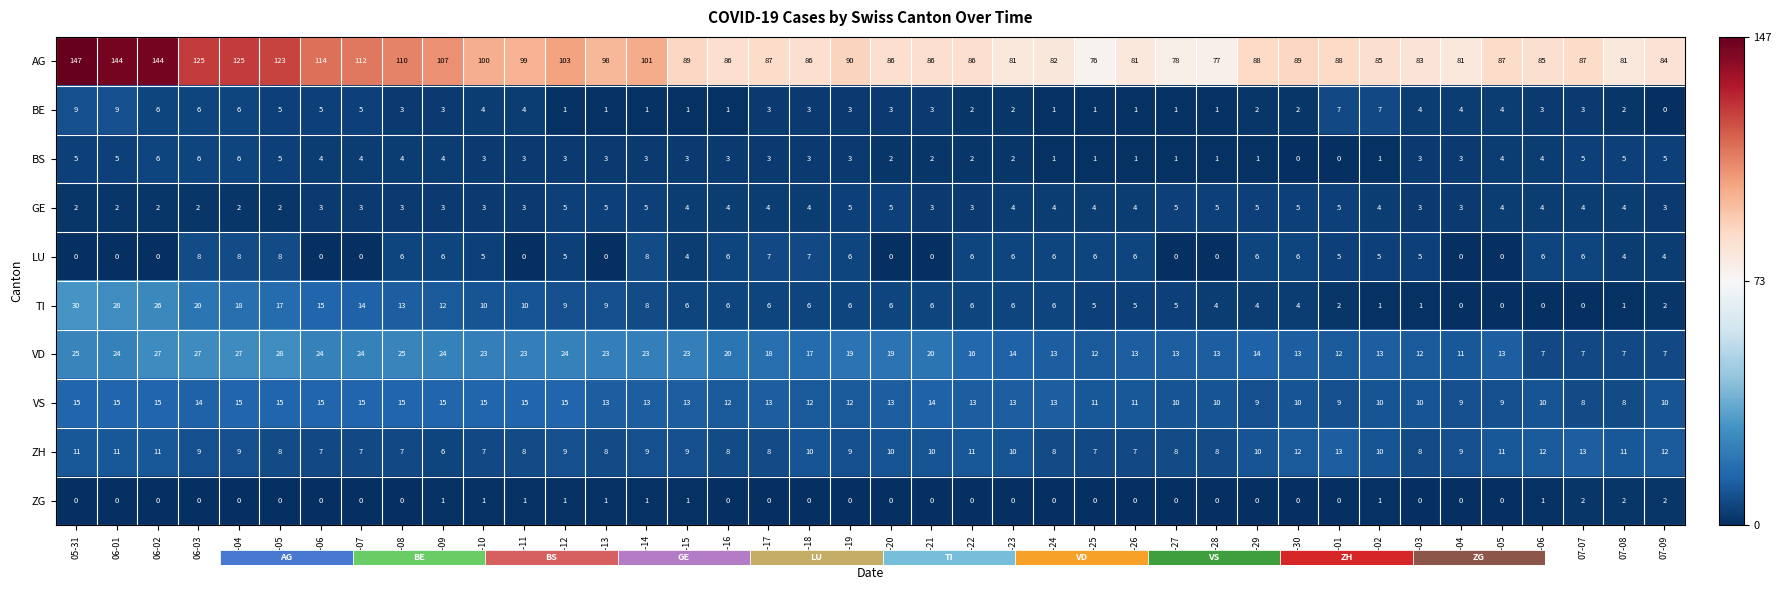

Which series has the largest range (max minus min)?

AG